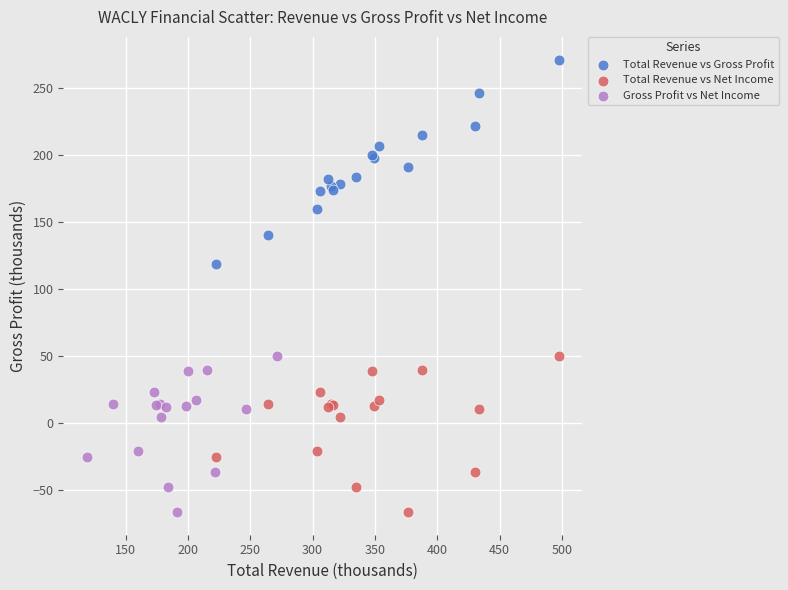

What are all the series names shown in the legend?

Total Revenue vs Gross Profit, Total Revenue vs Net Income, Gross Profit vs Net Income